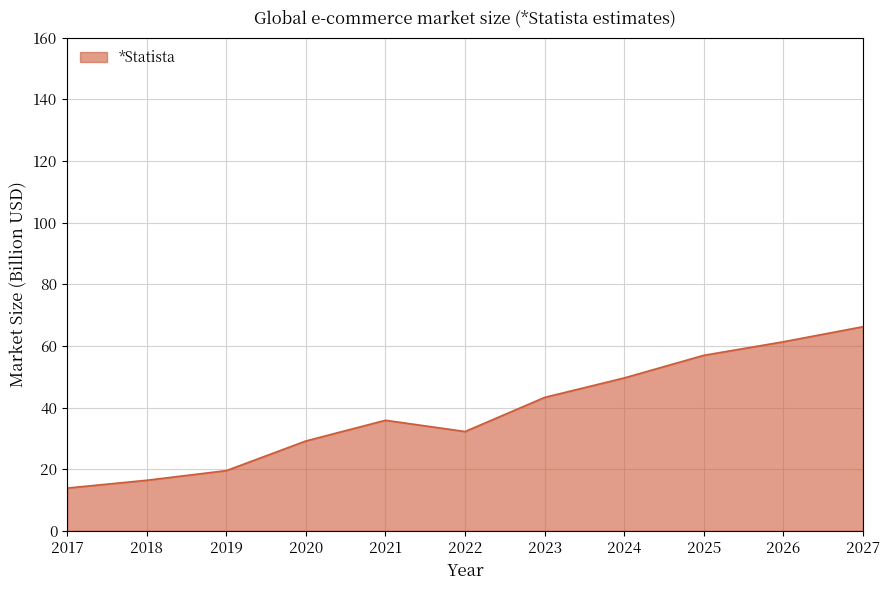

List the labels in order of value, smallest first.

2017, 2018, 2019, 2020, 2022, 2021, 2023, 2024, 2025, 2026, 2027